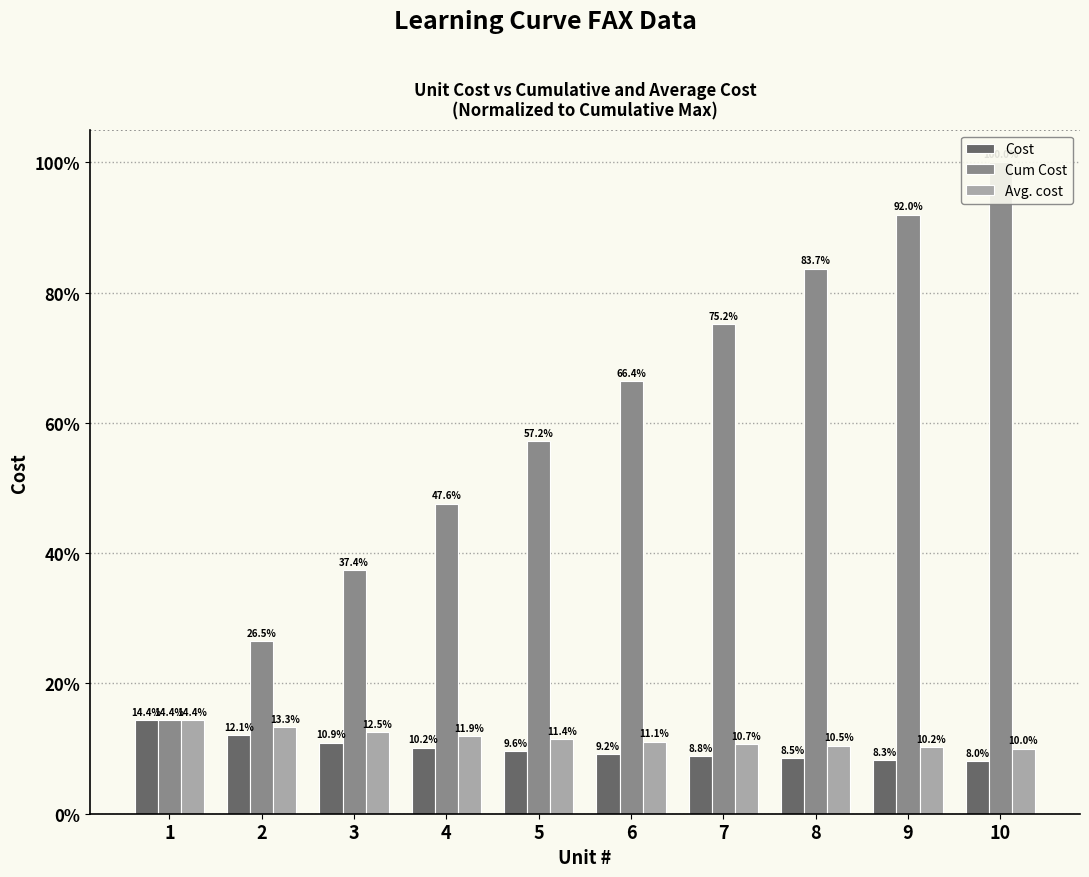

Reading left to right, transcribe all the data shown in this chart.

Cost: 1=14.4	2=12.1	3=10.9	4=10.2	5=9.6	6=9.2	7=8.8	8=8.5	9=8.3	10=8.0
Cum Cost: 1=14.4	2=26.5	3=37.4	4=47.6	5=57.2	6=66.4	7=75.2	8=83.7	9=92.0	10=100.0
Avg. cost: 1=14.4	2=13.3	3=12.5	4=11.9	5=11.4	6=11.1	7=10.7	8=10.5	9=10.2	10=10.0